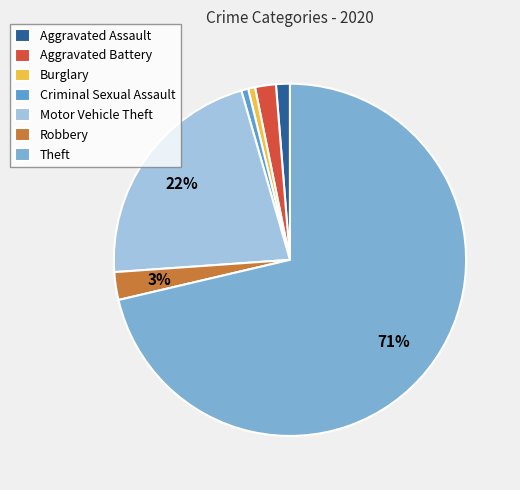

Which slice represents more than half of the pie?

Theft